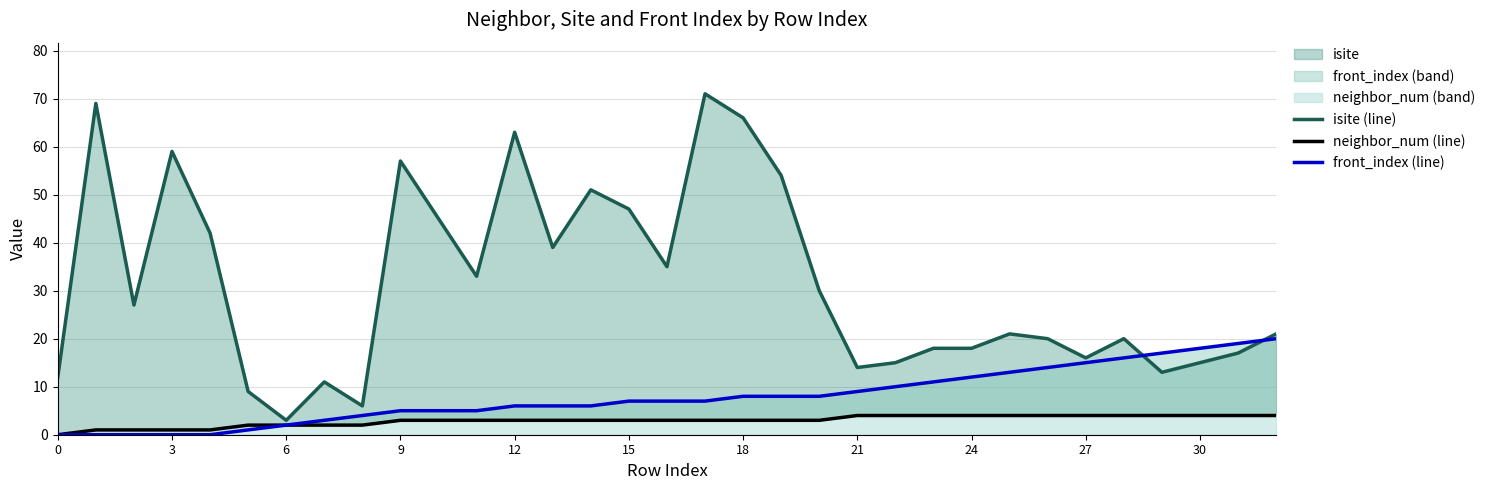

Is it true that front_index (line) equals 10 at 26?

False